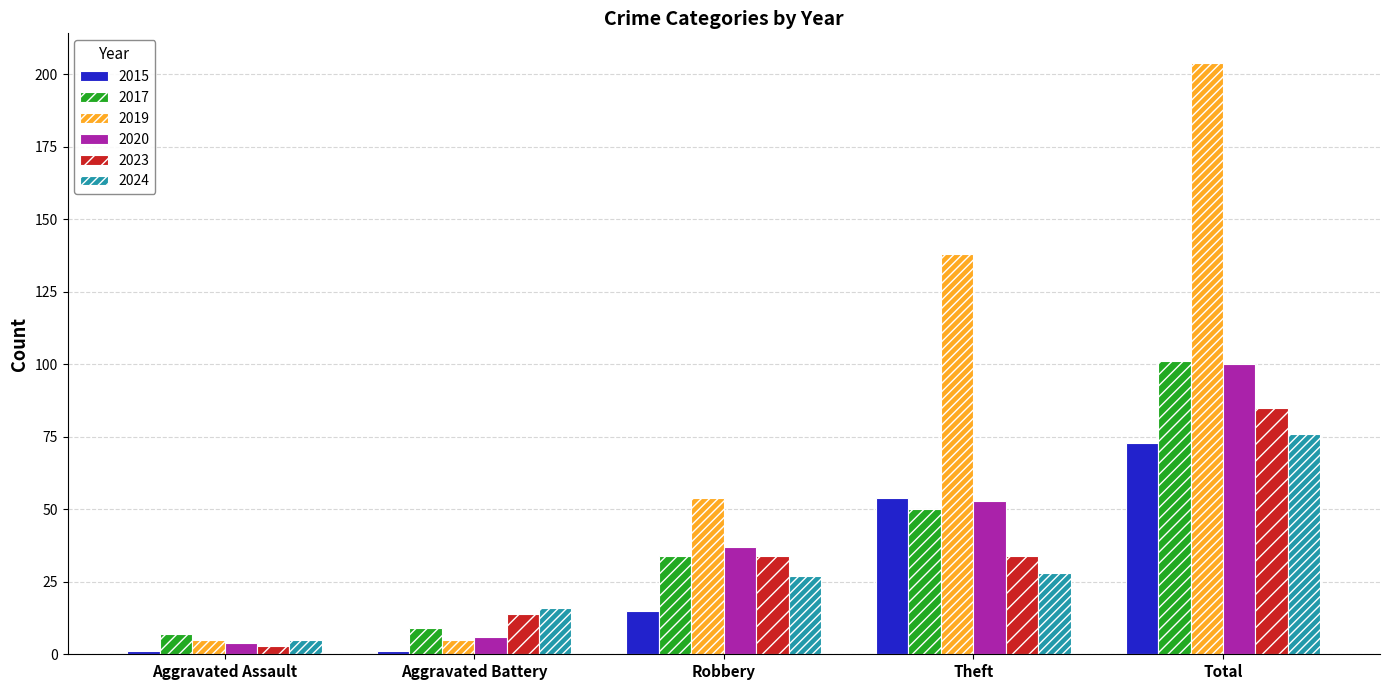

Is it true that 2015 equals 72 at Theft?

False